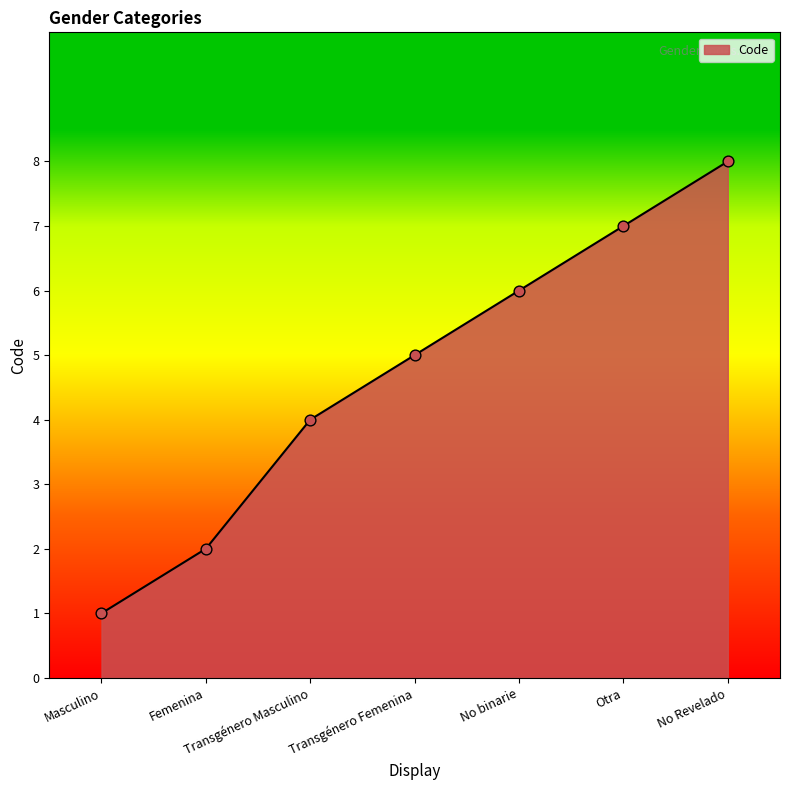

Which has a higher value, No binarie or Transgénero Masculino?

No binarie